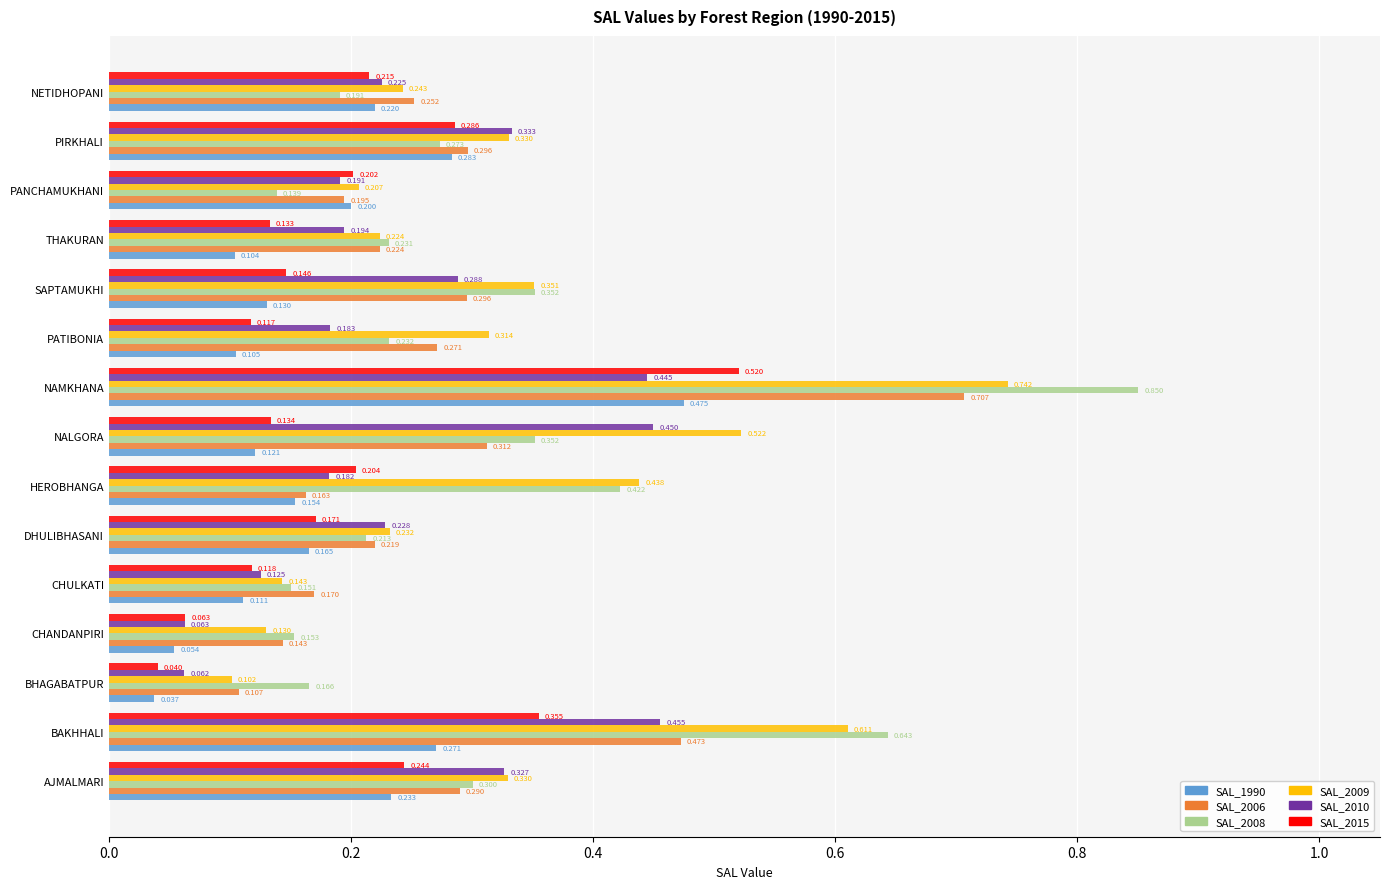

Where is SAL_2009 nearest to the value 0?

BHAGABATPUR